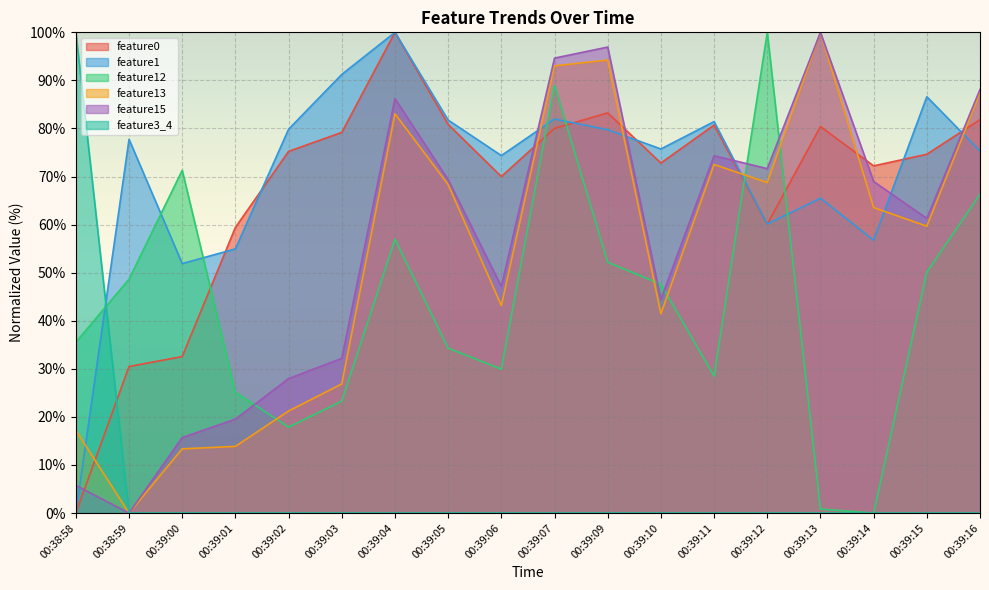

How many series are shown in this chart?

6